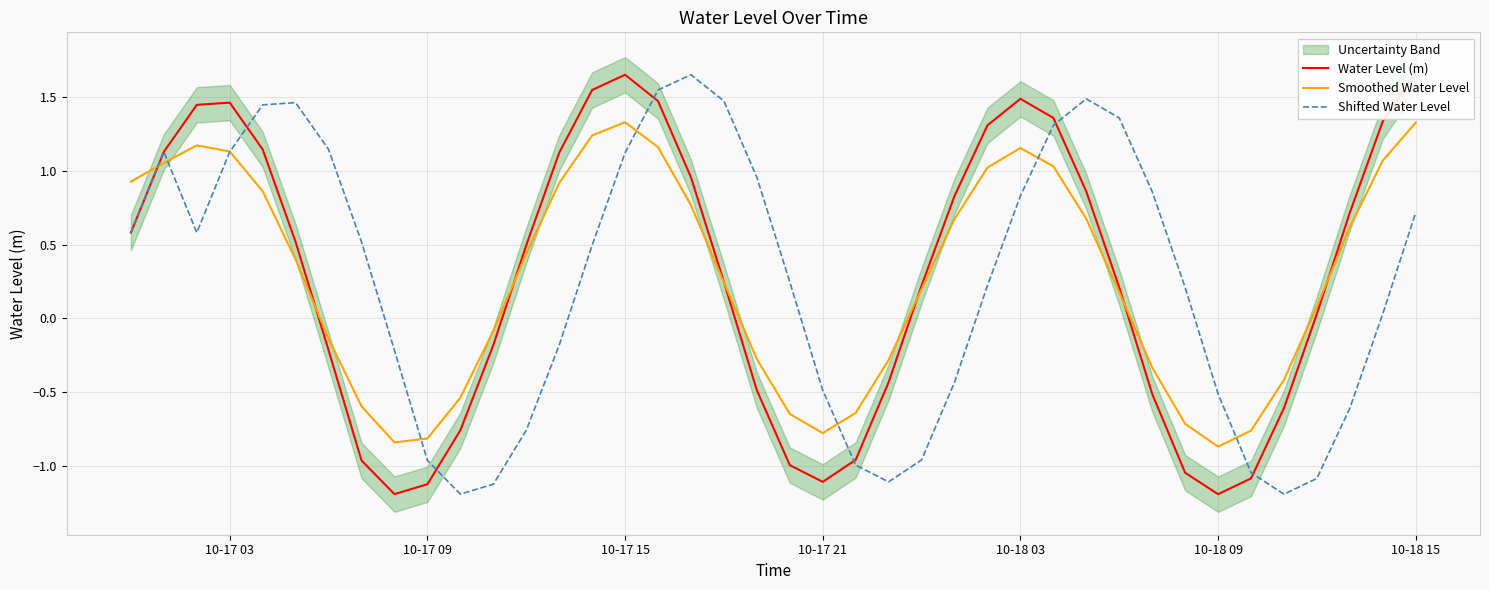

Which series has the largest range (max minus min)?

Water Level (m)